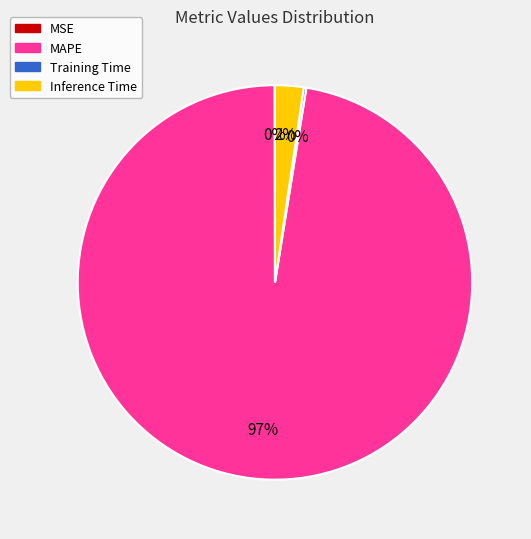

Is it true that MAPE is 97% of the pie?

True